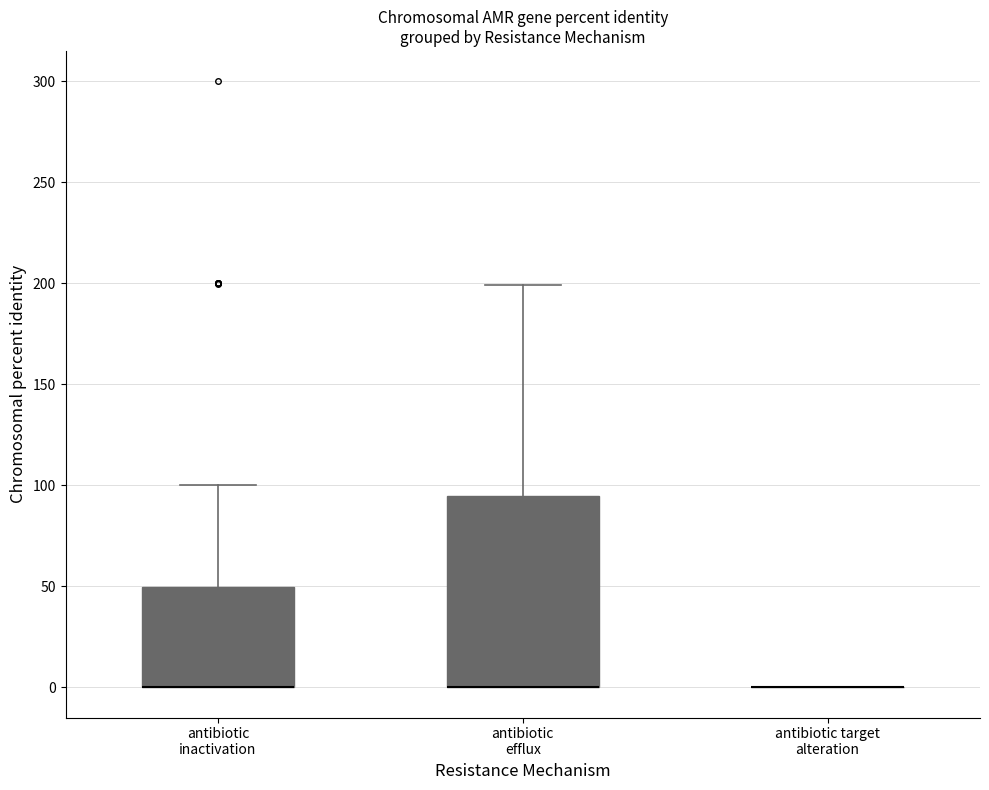

Where does the upper whisker of the box for antibiotic inactivation end on the y-axis? The values are not printed on the chart, so give them approximately, as read against the axis.

100